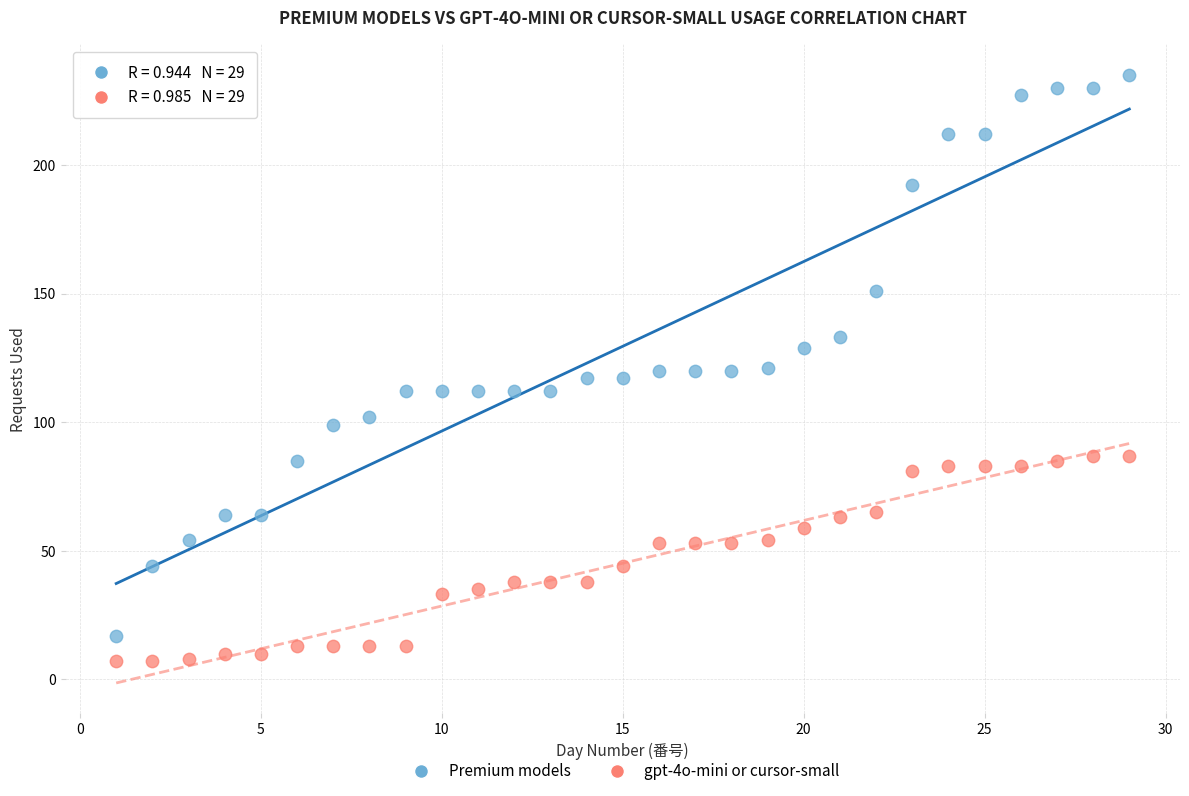

What is the X range (max minus min) for the scatter plot?

28